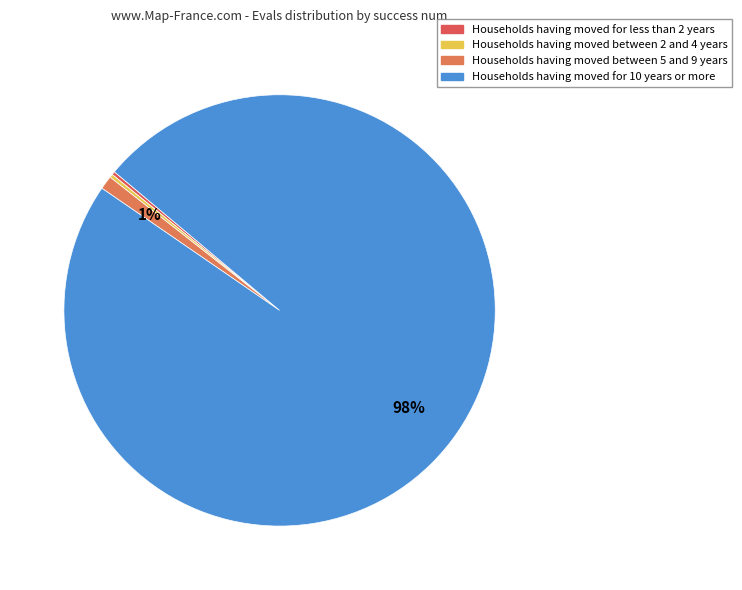

What is the majority slice?

4